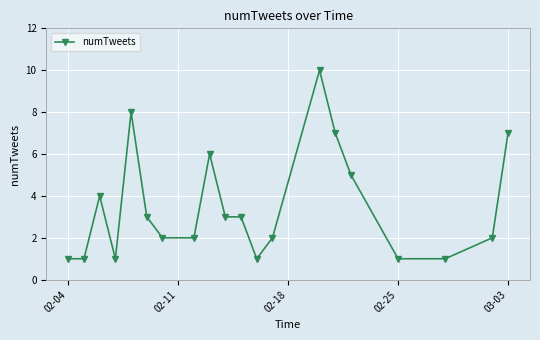

What is the maximum value shown in the chart?

10